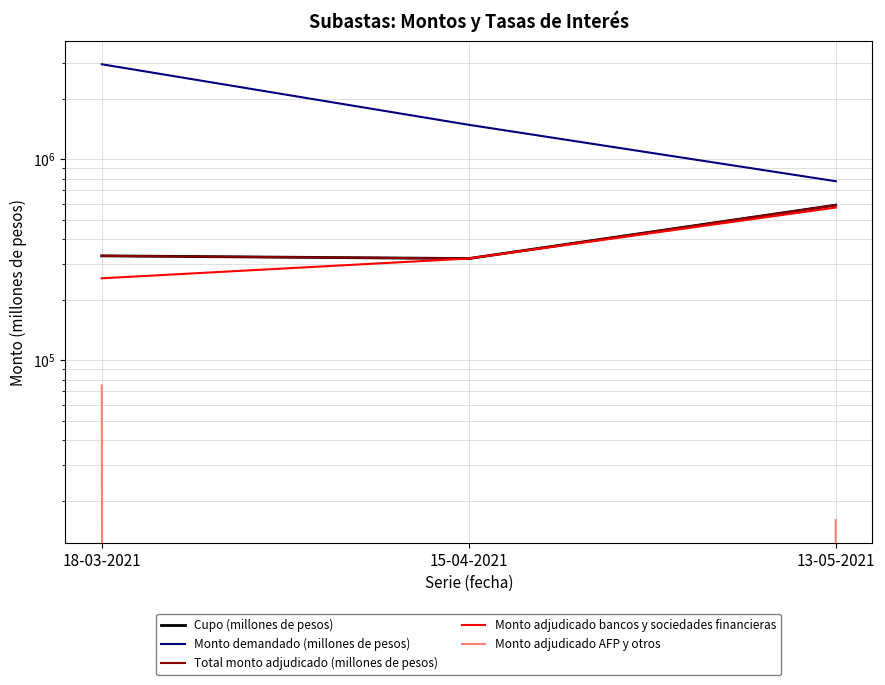

At which category is the sum across all series the highest?

18-03-2021